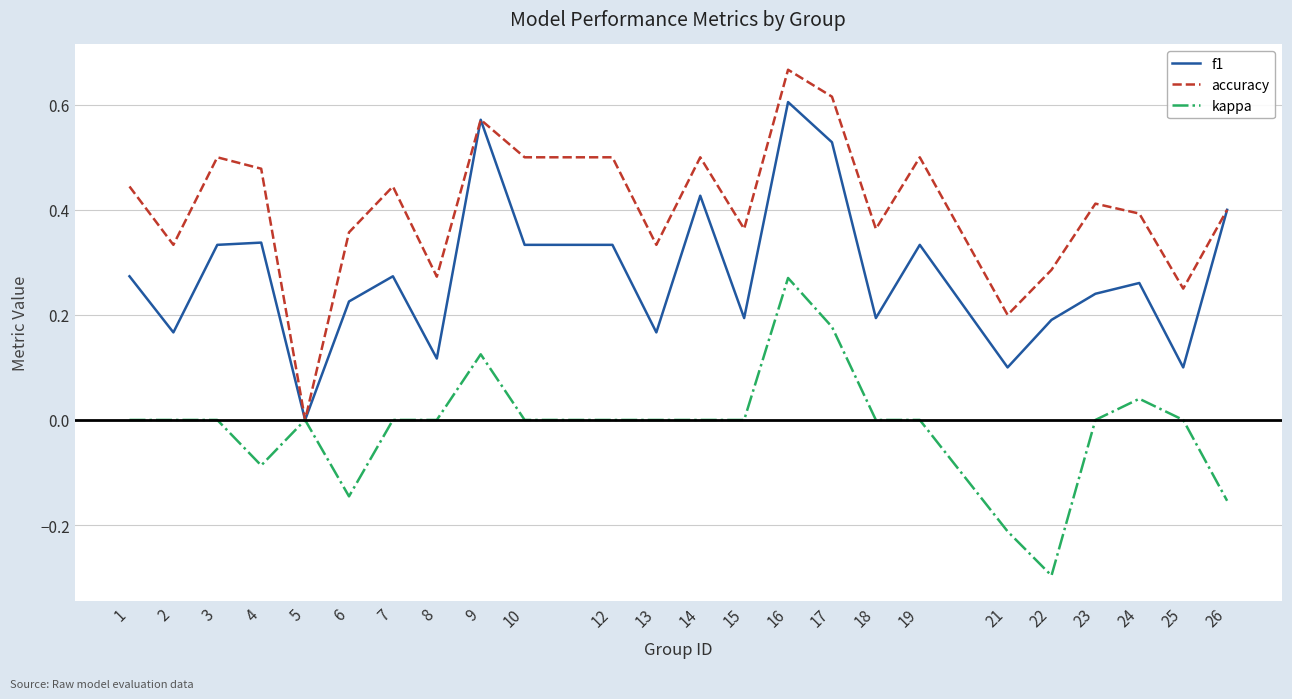

Rank the series by their maximum value, from lowest to highest.

kappa, f1, accuracy